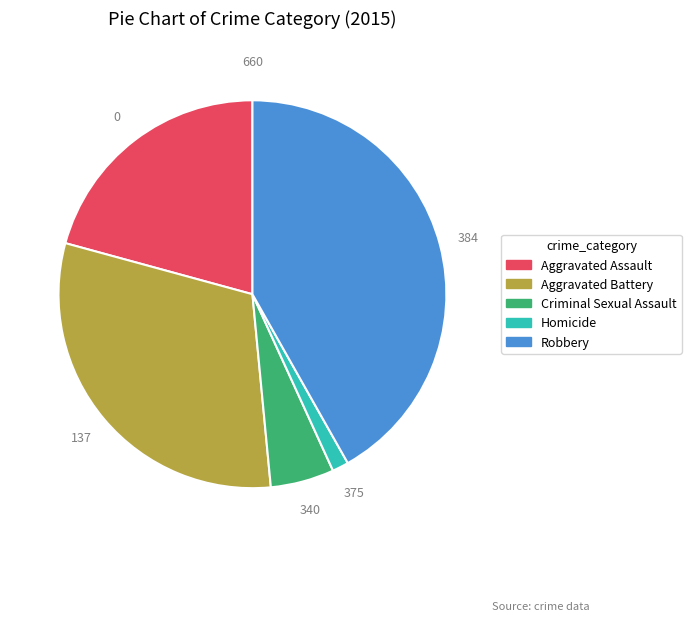

How many segments does this pie chart have?

5